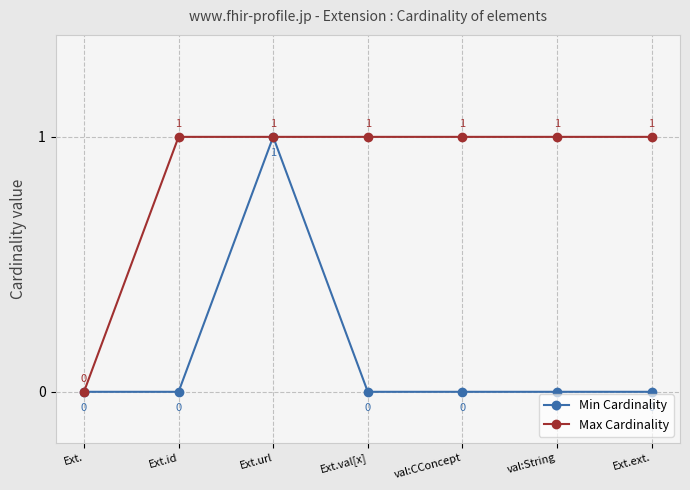

Is it true that Min Cardinality equals 1 at val:CConcept?

False